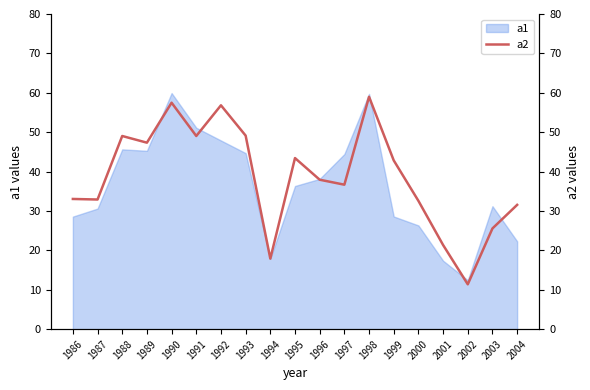

Is it true that the value at 1986 is 55.6?

False